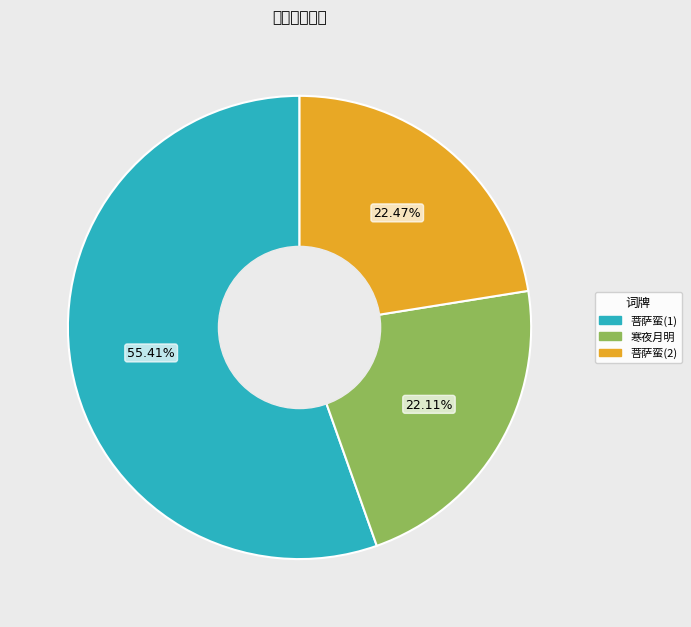

How many segments does this pie chart have?

3